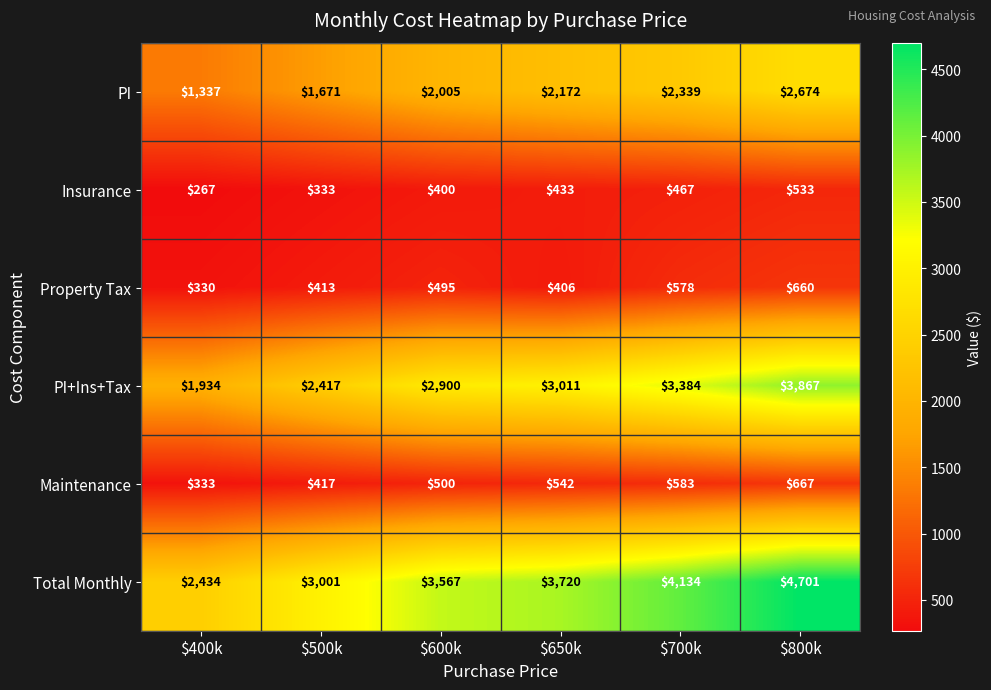

At $650k, list the series in order from smallest to largest.

Property Tax, Insurance, Maintenance, PI, PI+Ins+Tax, Total Monthly